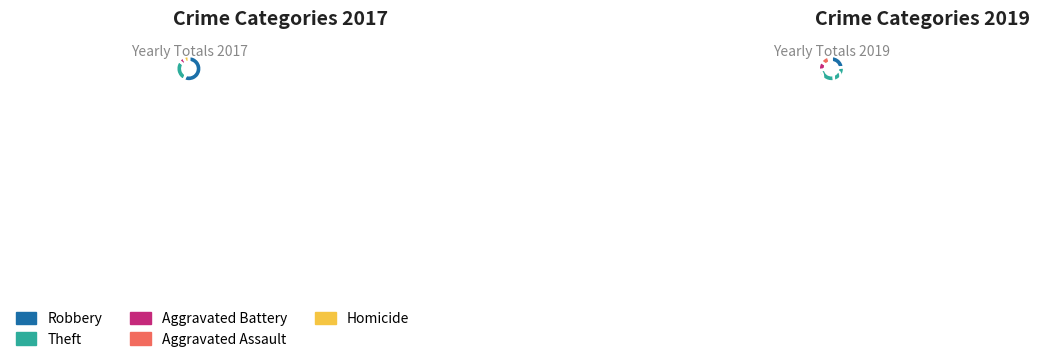

What is the change in value from Aggravated Battery to Aggravated Assault?

-1